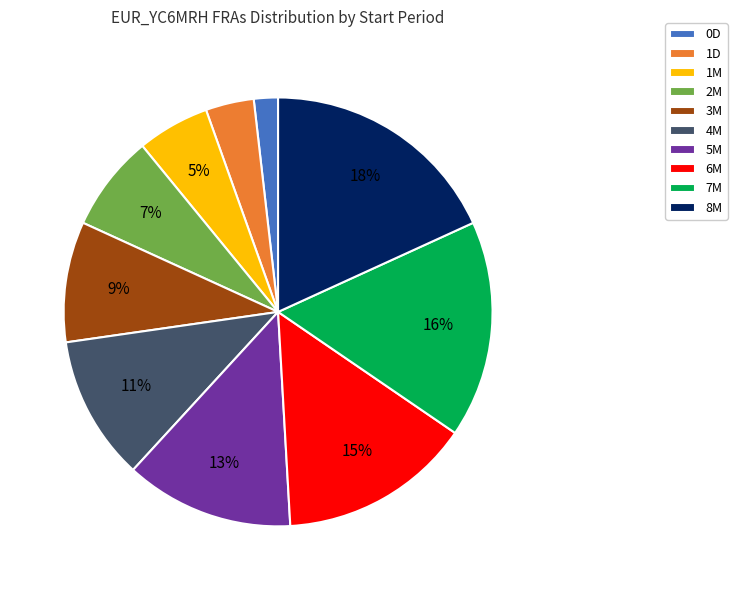

Between 1M and 0D, which is larger?

1M